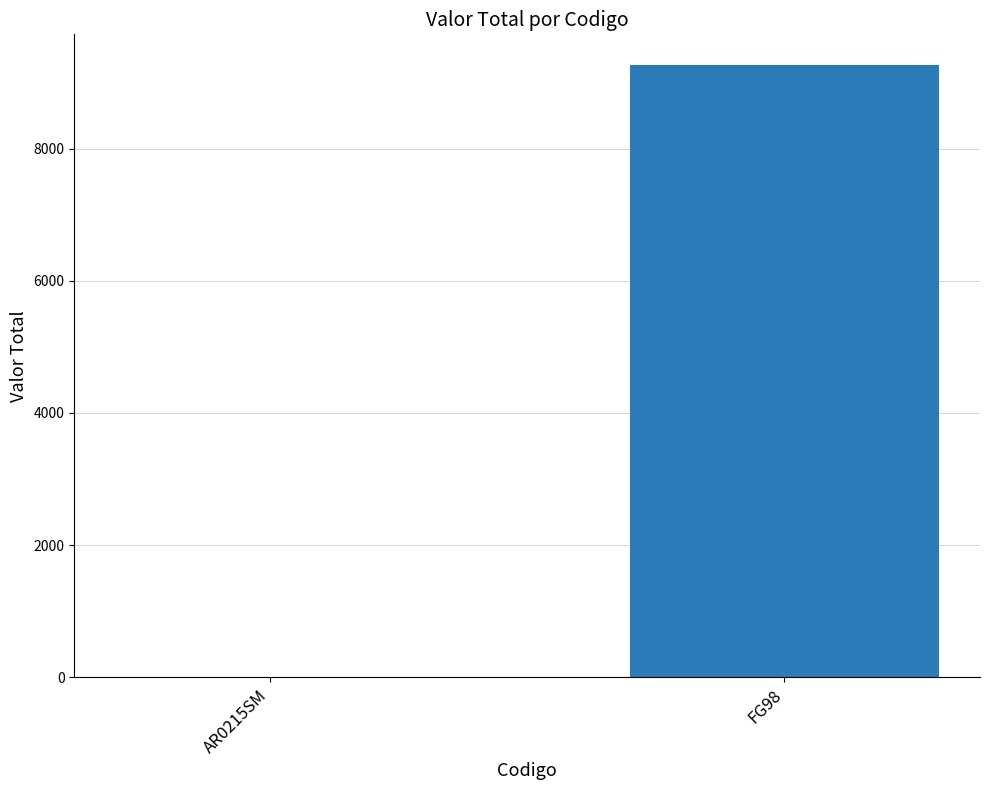

Read the value at FG98.

9266.5